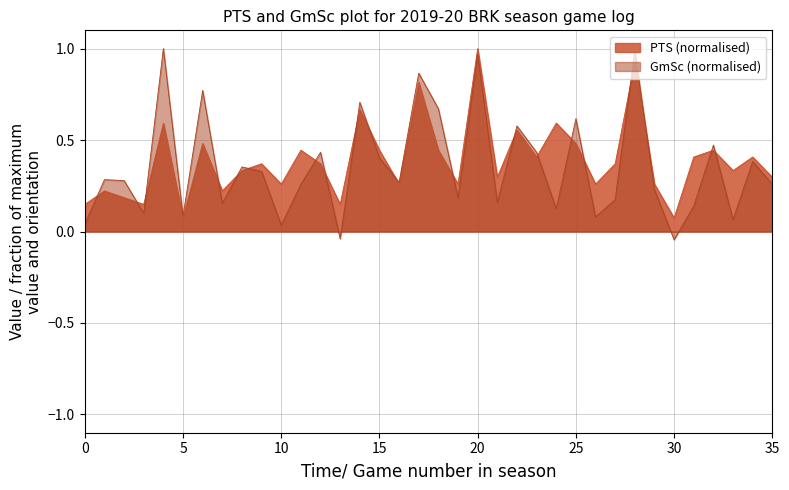

List the series in order of their overall mean, lowest first.

GmSc (normalised), PTS (normalised)